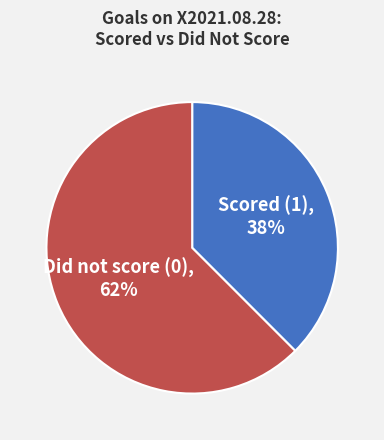

Is it true that Did not score (0) is 77% of the pie?

False